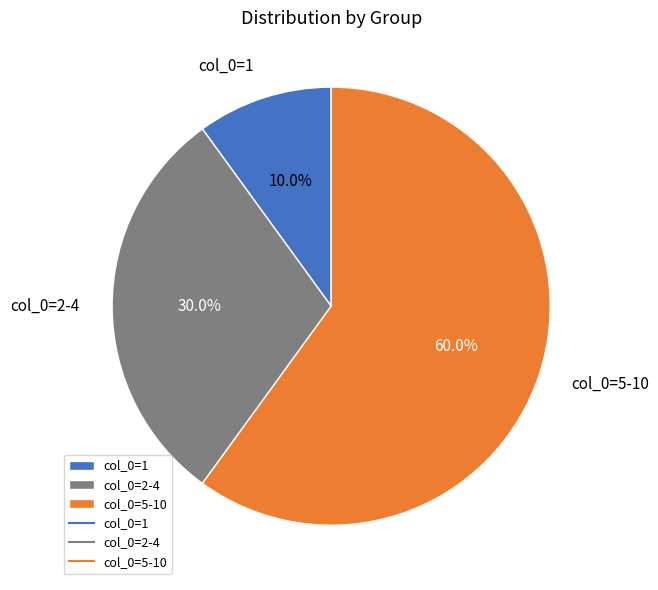

How many segments does this pie chart have?

3